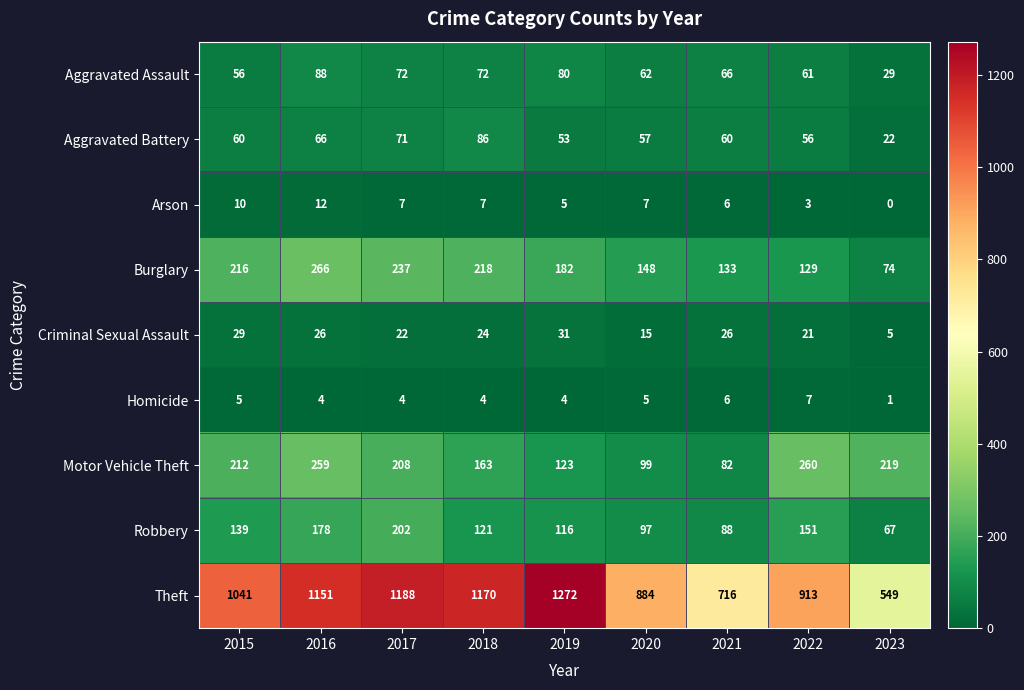

What is the greatest value displayed?

1272